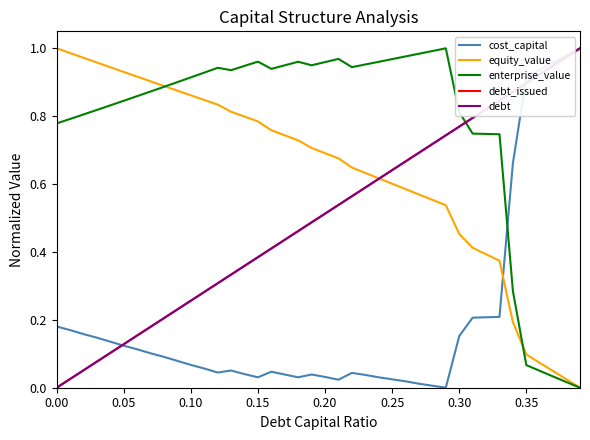

At how many categories does at least one series exceed 0?

40